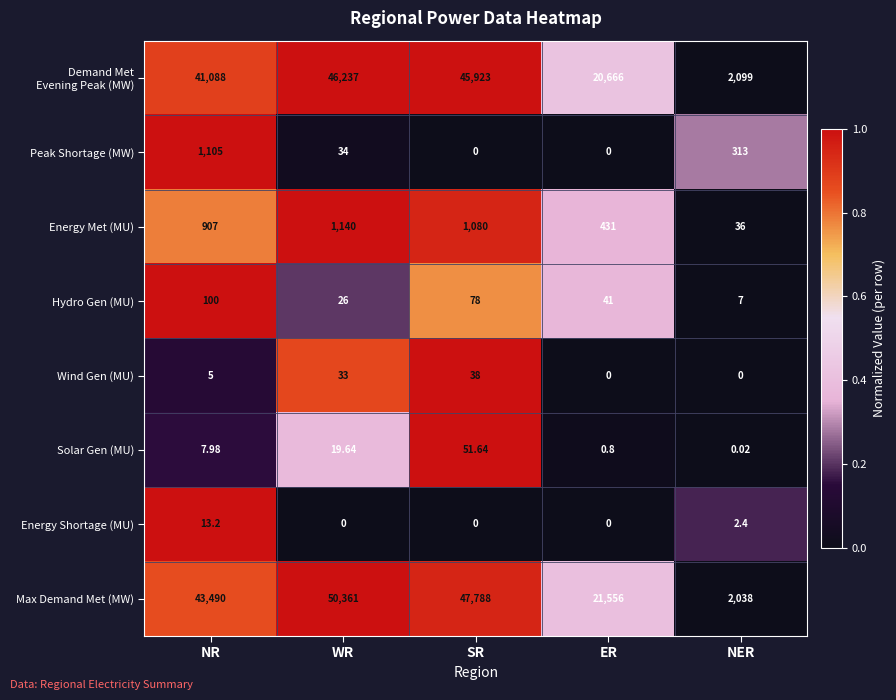

Which series has the largest total across all categories?

Max Demand Met (MW)